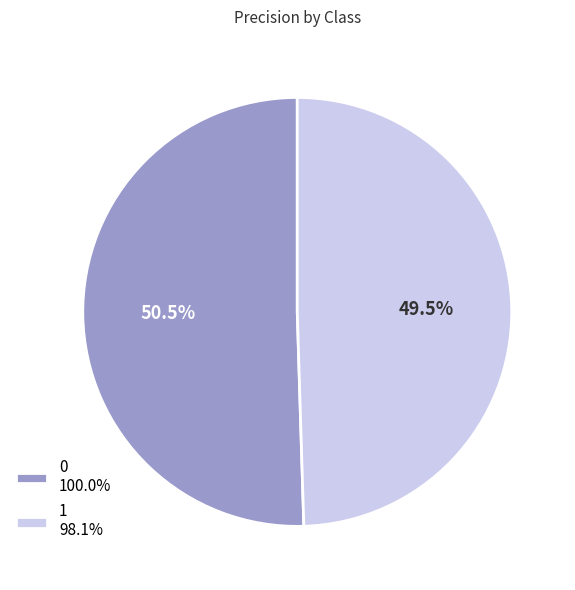

Approximately how many times larger is the value at 1 compared to 0?

1.0